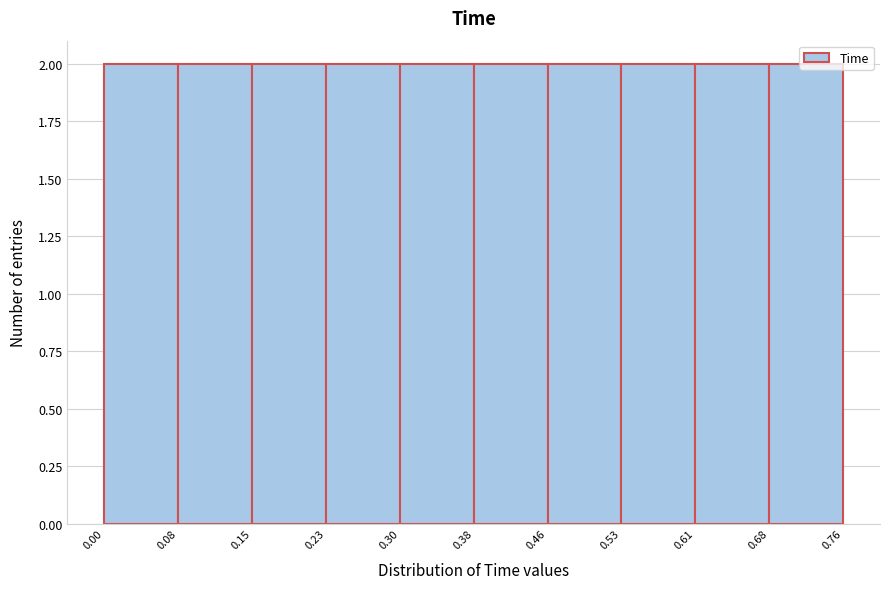

What is the height of the bar covering 0.38 to 0.46 on the x-axis? The values are not printed on the chart, so give them approximately, as read against the axis.

2